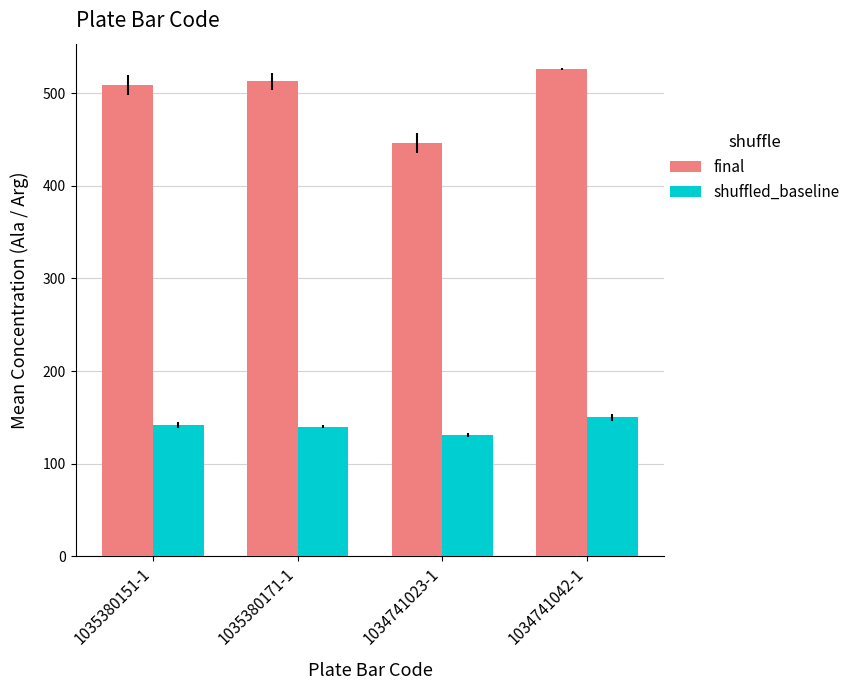

What is the sum of the shuffled_baseline values at 1034741042-1 and 1035380151-1?

292.0